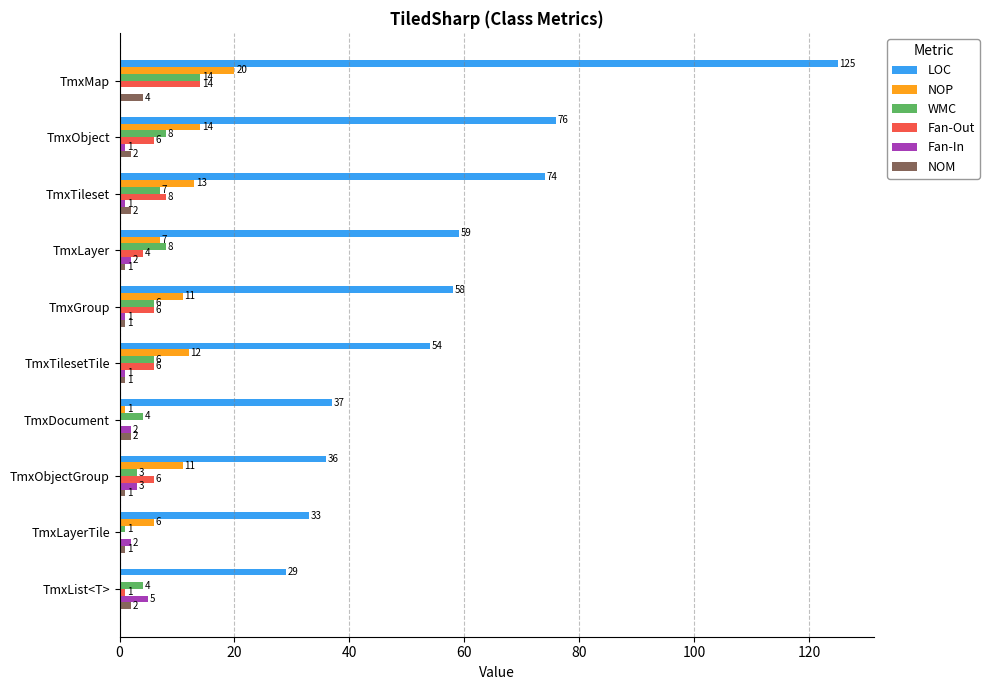

What is the average value of the NOP series?

10